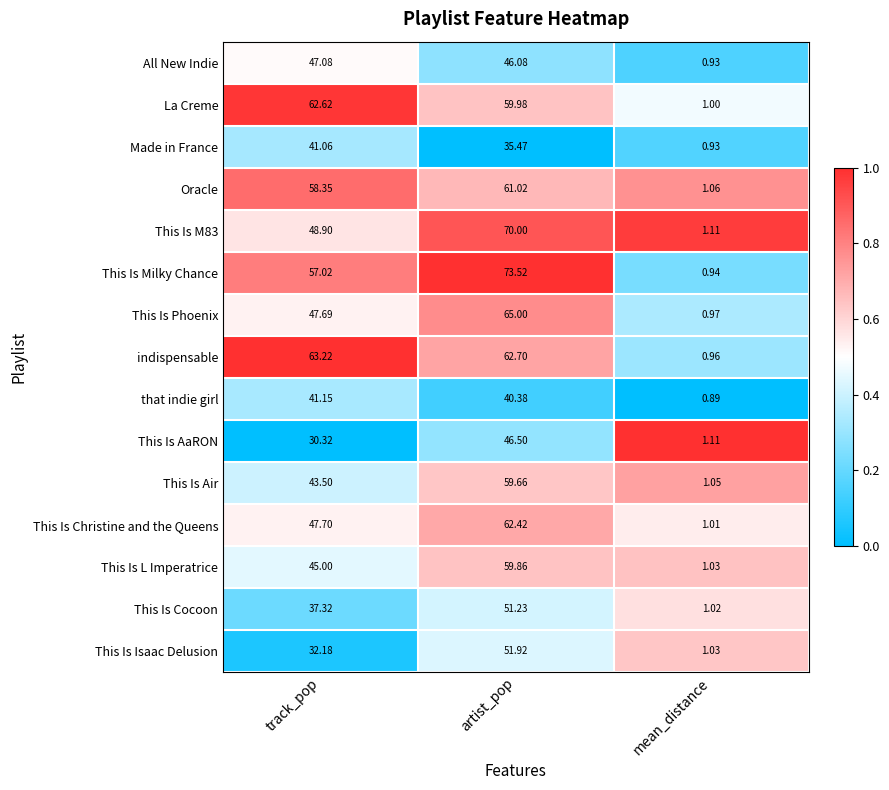

Which series has the largest total across all categories?

This Is Milky Chance